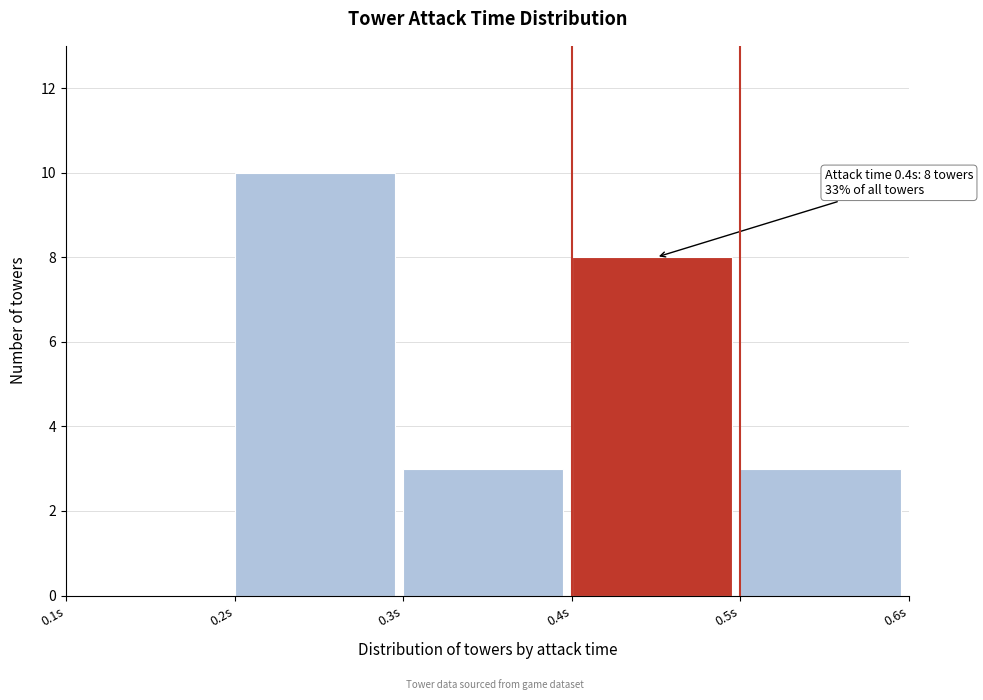

Which range on the x-axis has the tallest bar?

0.2 to 0.3